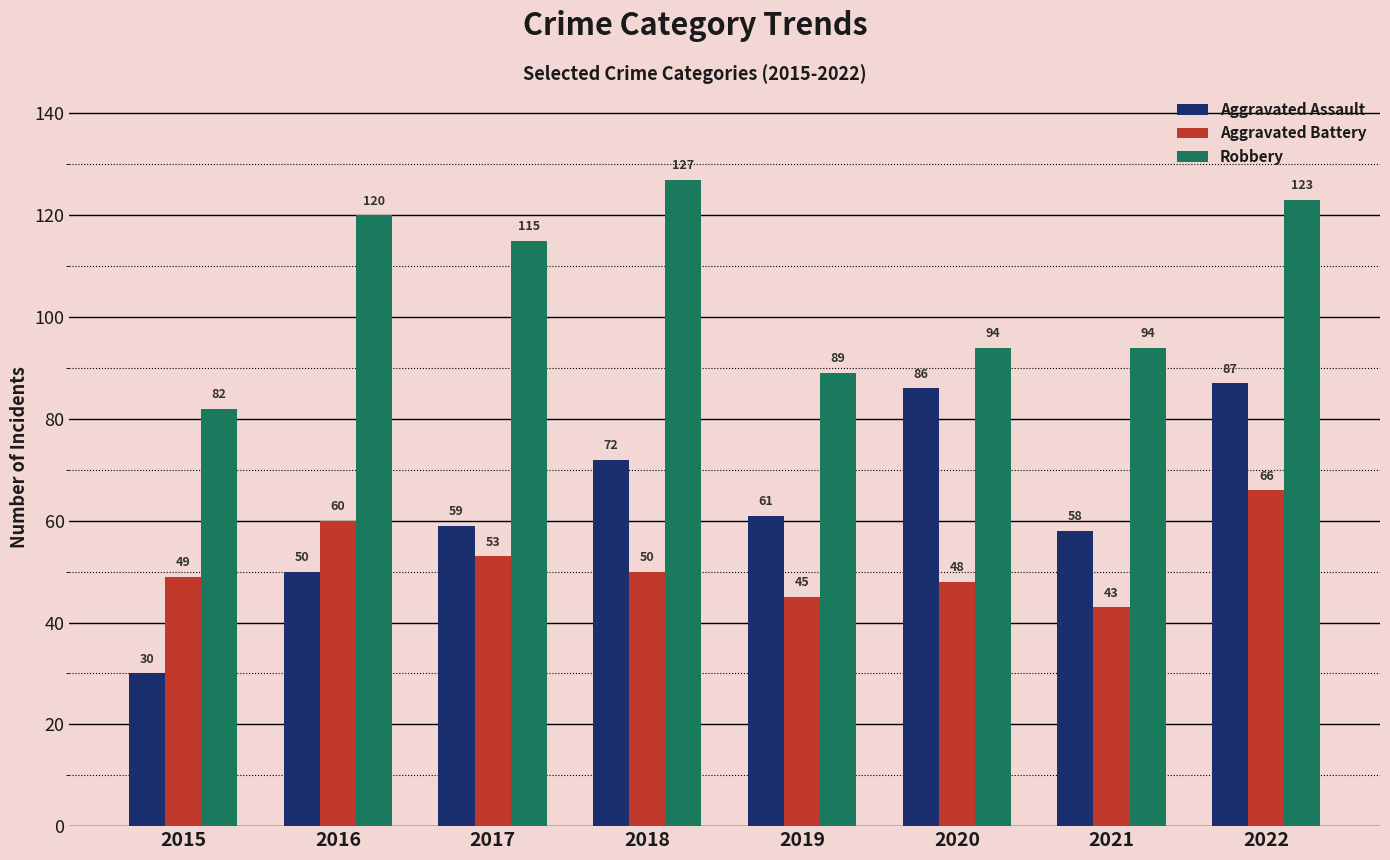

At which label is Aggravated Assault closest to 58?

2021